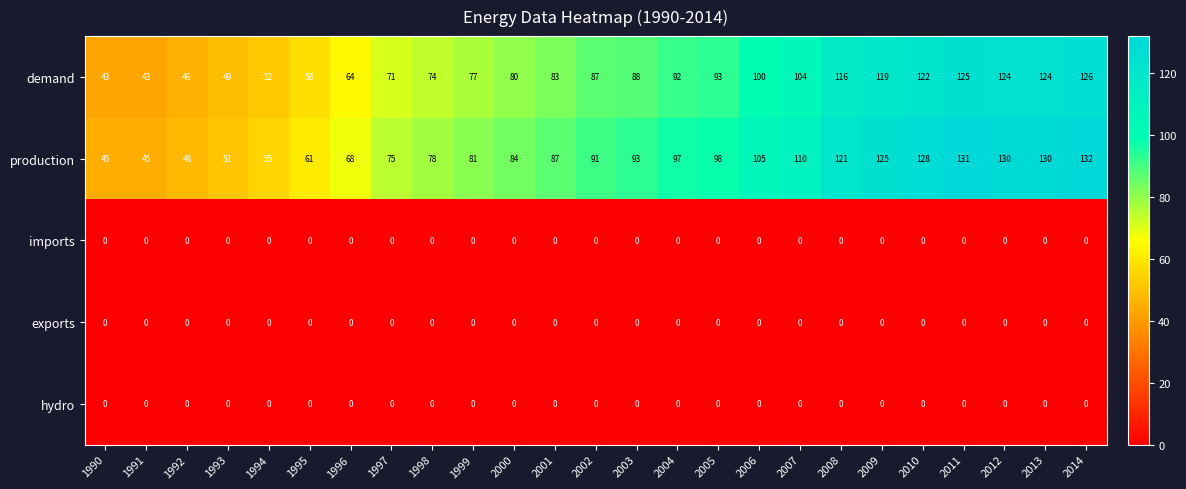

At which label is demand closest to 84?

2001